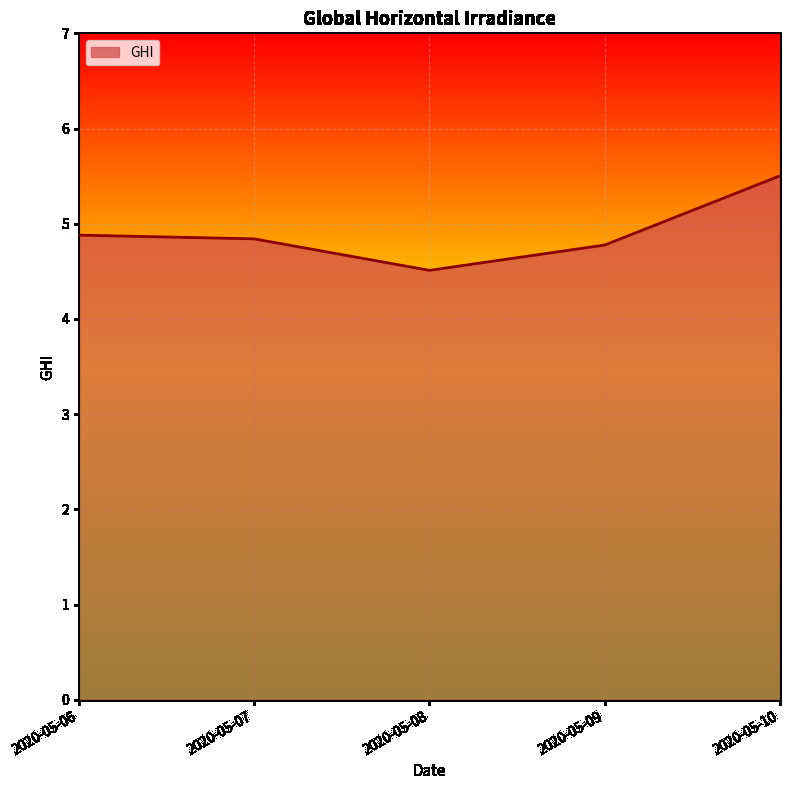

Which category has the lowest value across all series?

2020-05-08